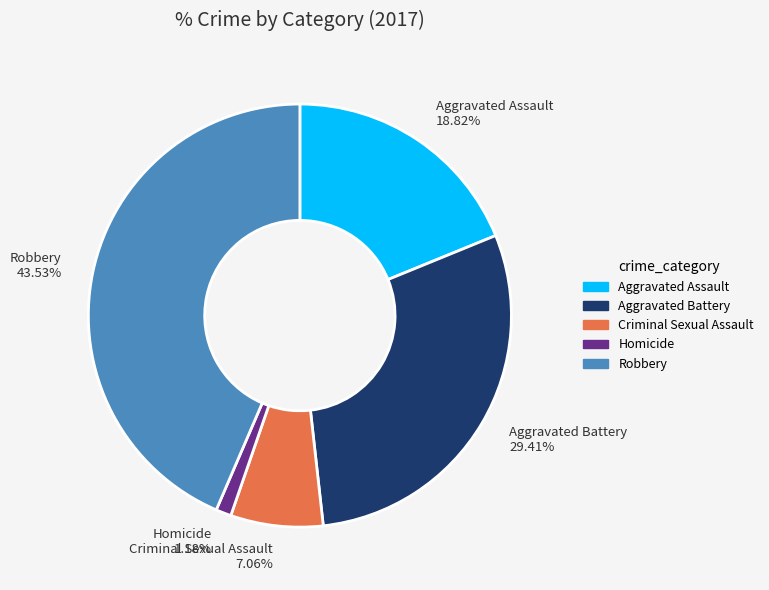

Is Homicide the majority of the pie?

No